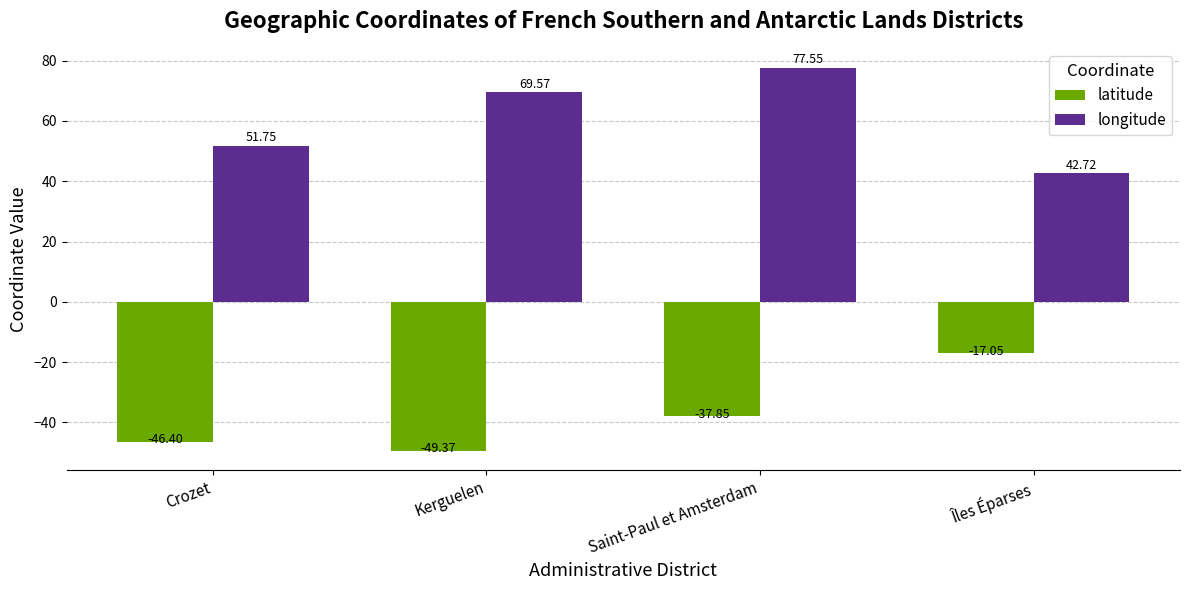

The value of latitude at Kerguelen is -49.4. True or false?

True